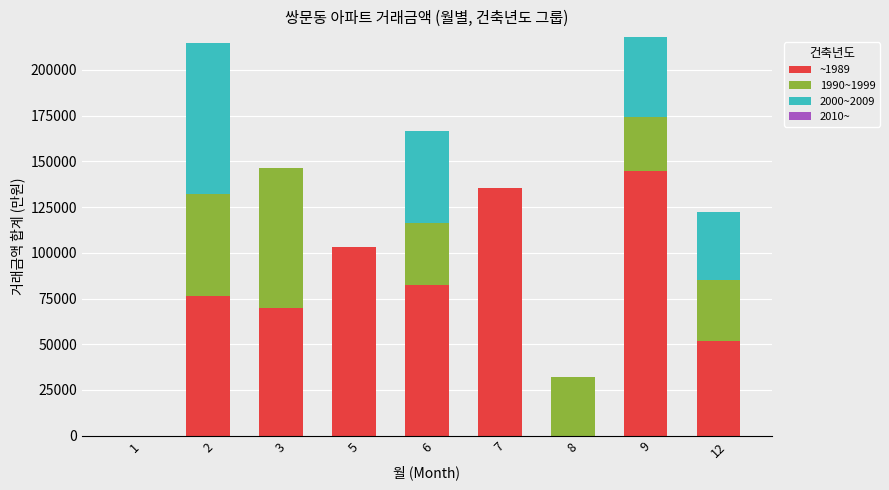

The value of ~1989 at 3 is 37283. True or false?

False